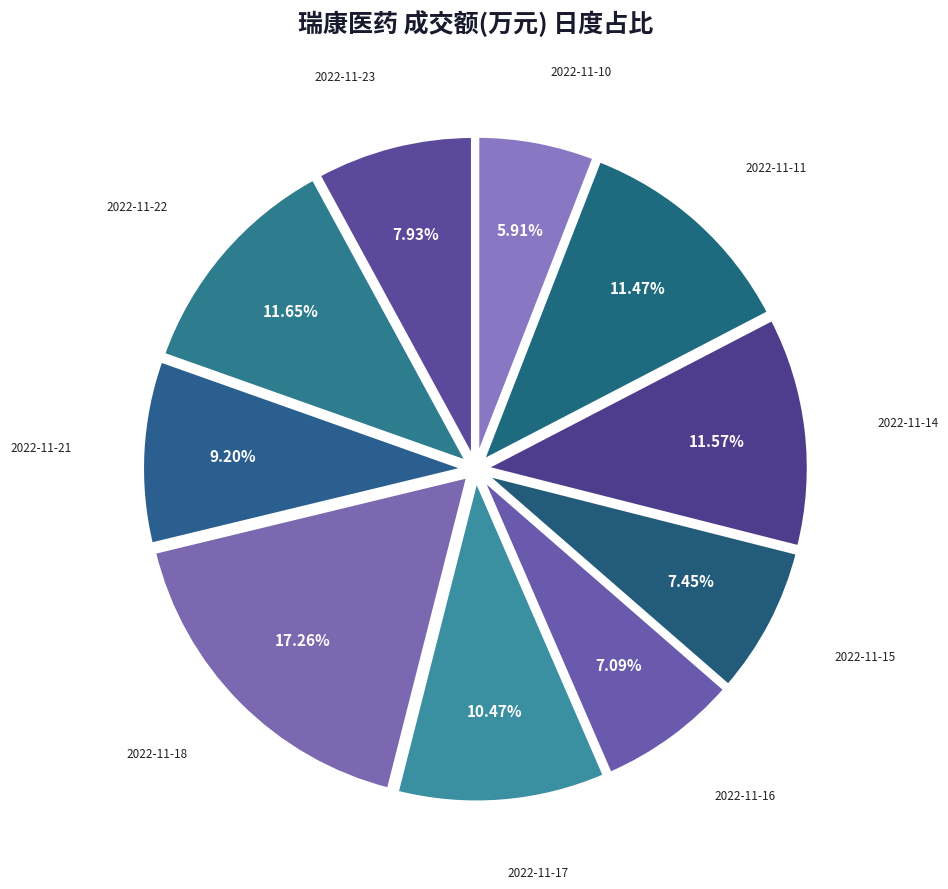

Is there a majority slice in this chart?

No